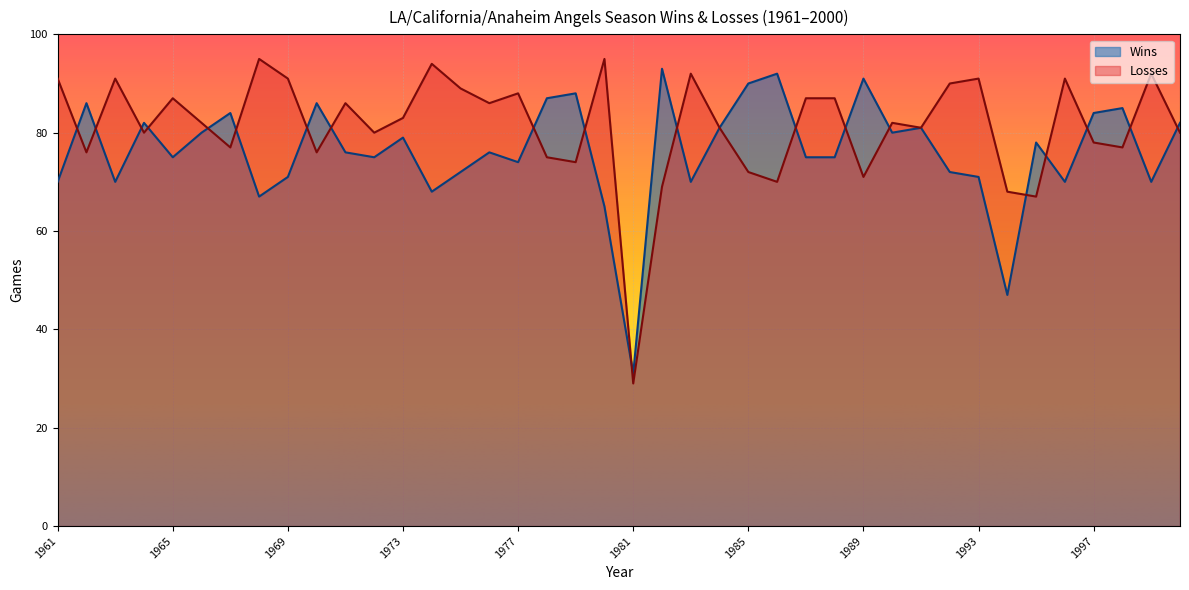

Rank the series by their maximum value, from lowest to highest.

Wins, Losses